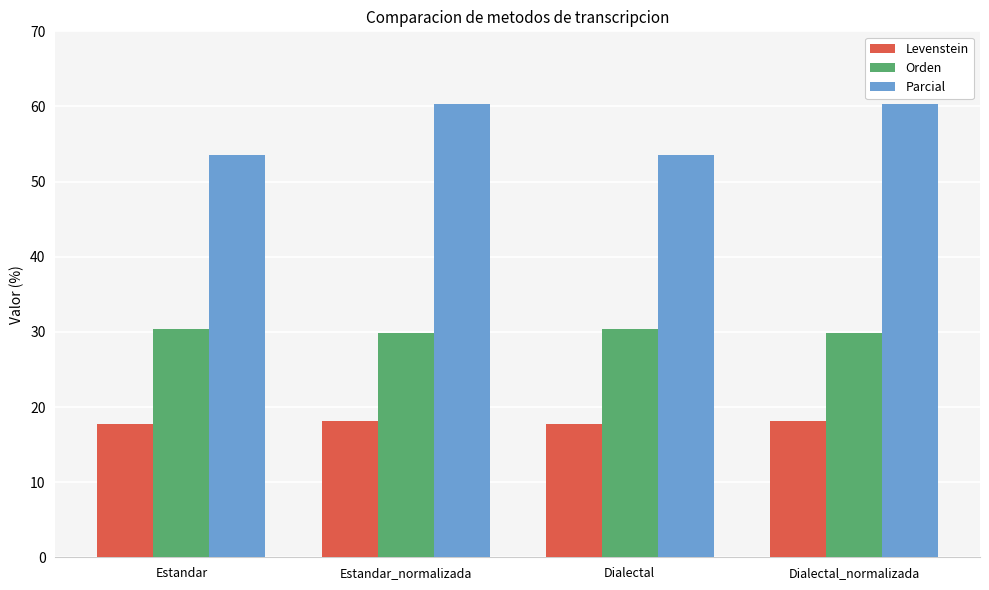

Rank the series by their average value, from lowest to highest.

Levenstein, Orden, Parcial